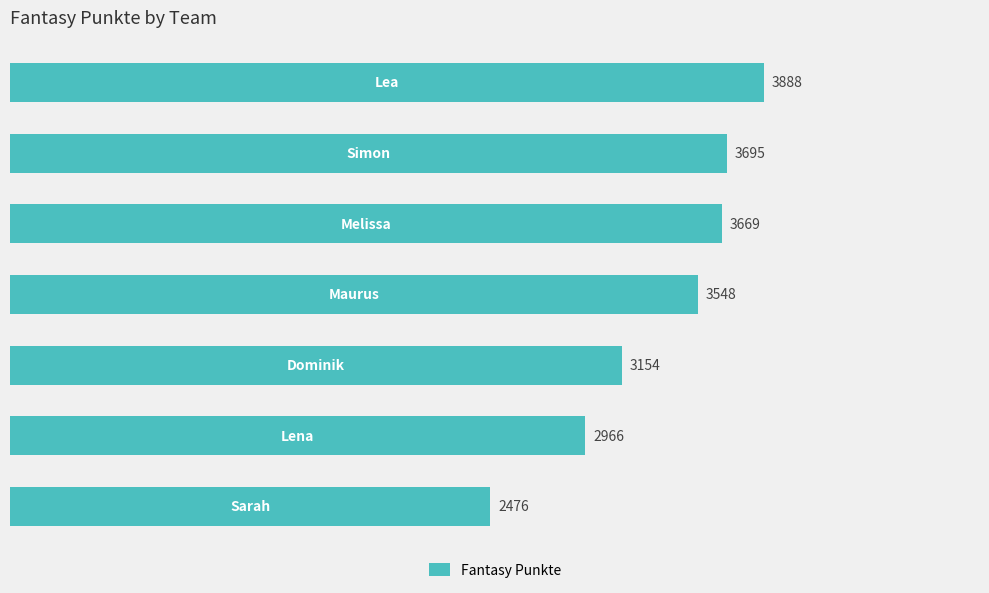

What is the difference between the maximum and minimum values?

1412